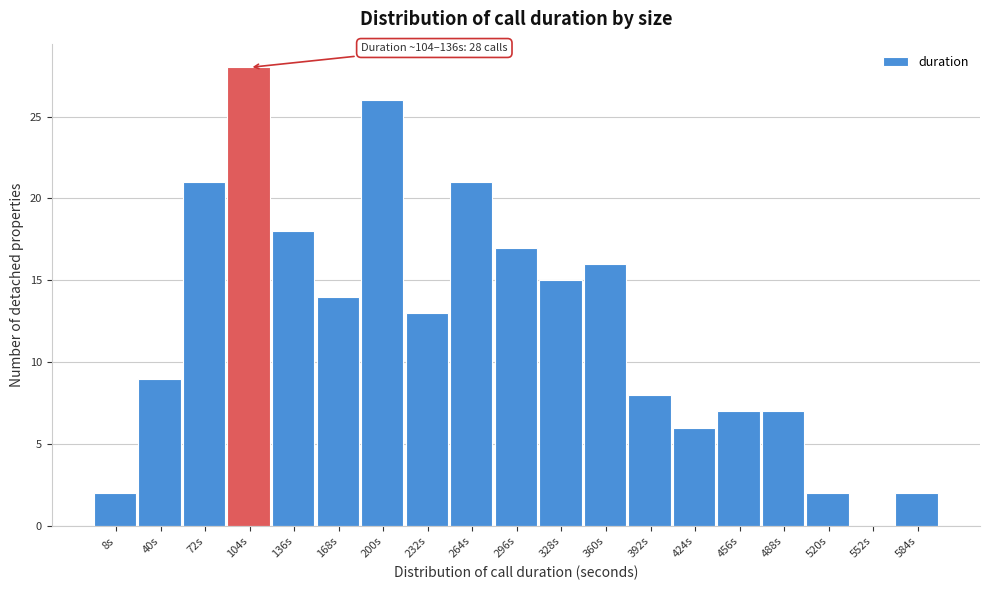

Reading right to left, extract all data points from this chart.

584s=2	552s=0	520s=2	488s=7	456s=7	424s=6	392s=8	360s=16	328s=15	296s=17	264s=21	232s=13	200s=26	168s=14	136s=18	104s=28	72s=21	40s=9	8s=2